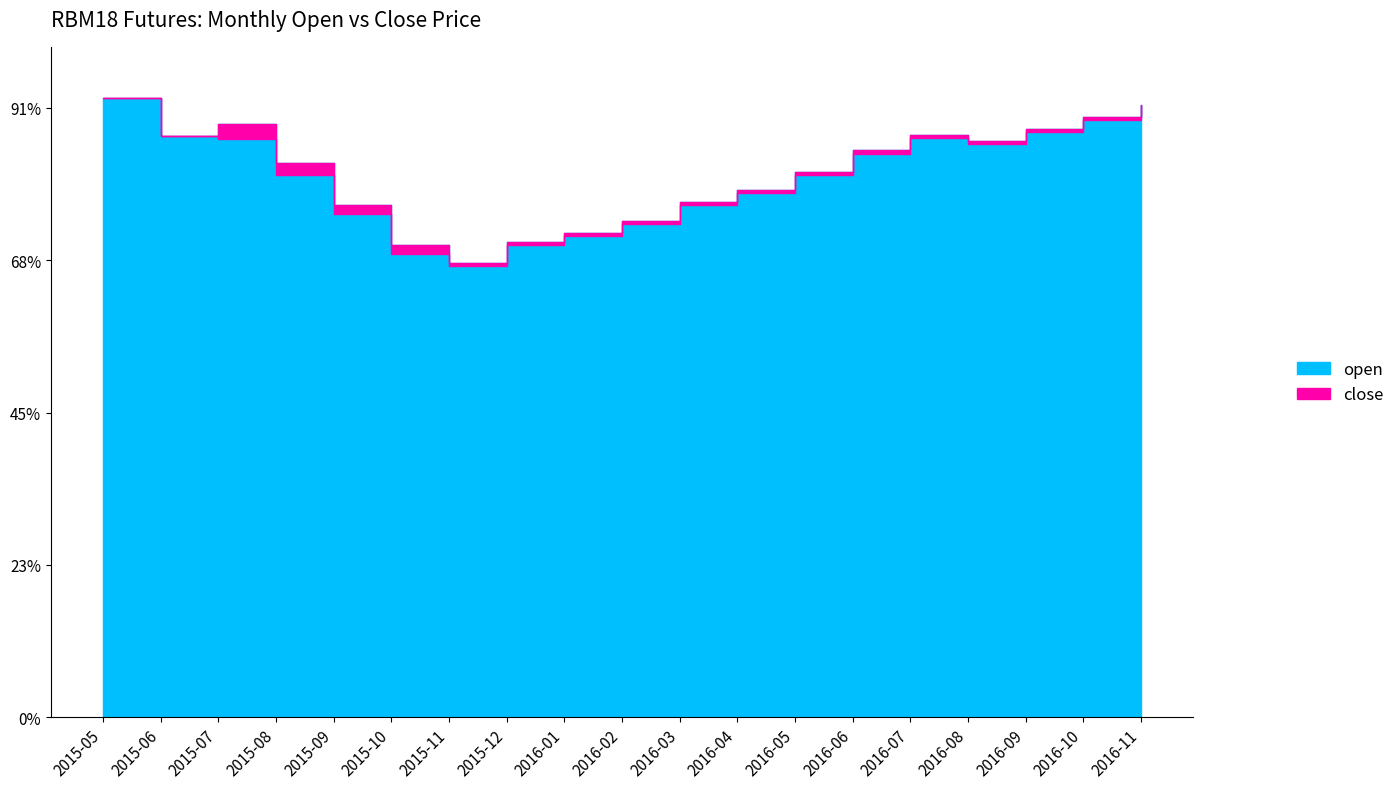

Which series has the largest total across all categories?

open